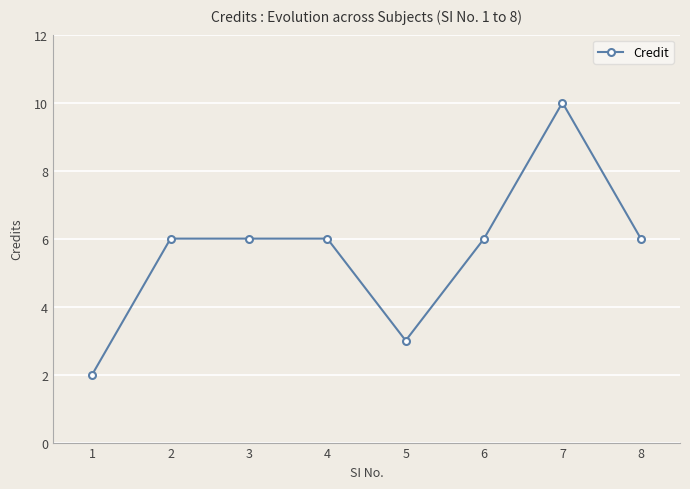

How many values are between 6 and 7?

5